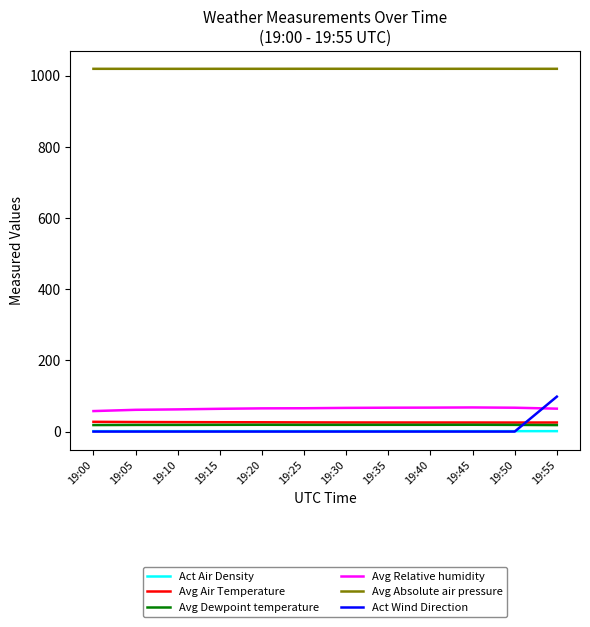

Which series has the widest spread of values?

Act Wind Direction